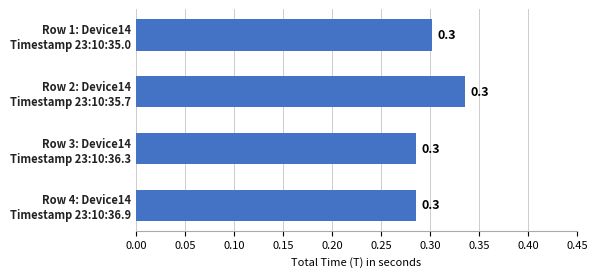

Does the chart contain stacked bars?

No